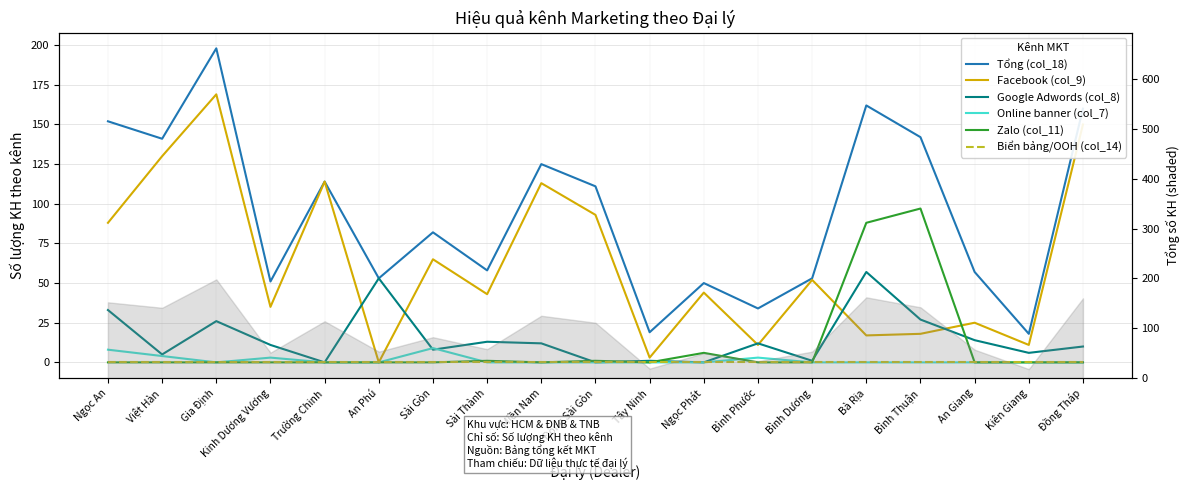

True or false: Tổng (col_18) and Facebook (col_9) cross at least once.

False